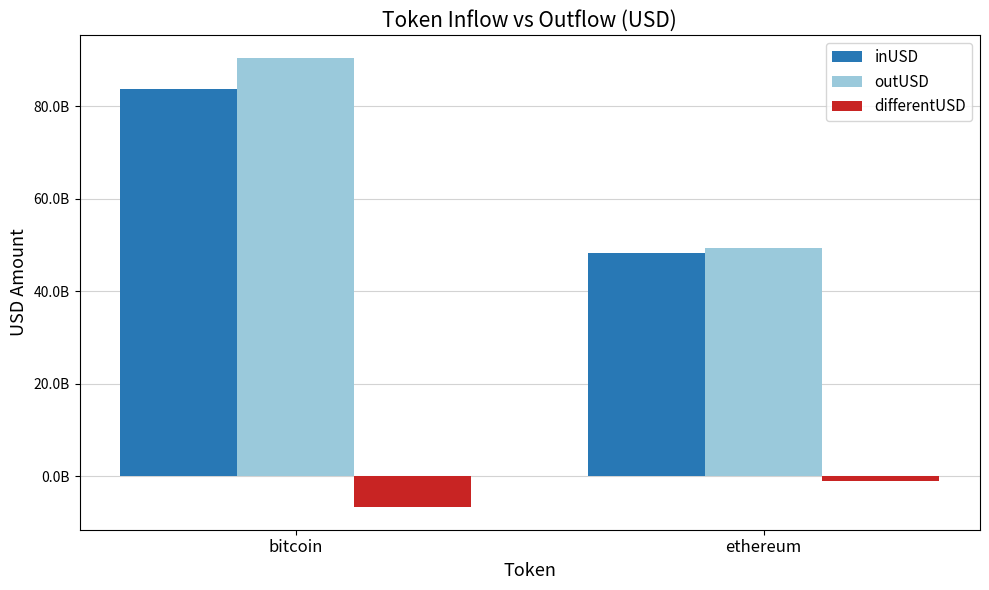

At which label does differentUSD reach its minimum?

bitcoin